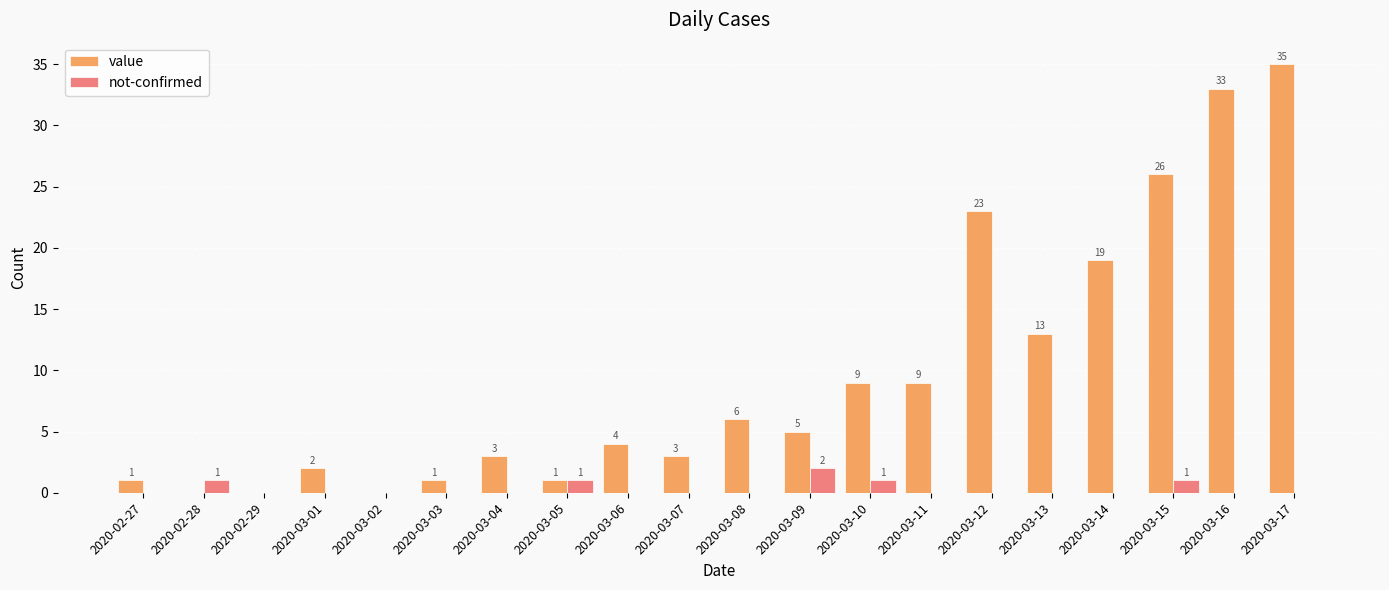

At which category is the sum across all series the highest?

2020-03-17